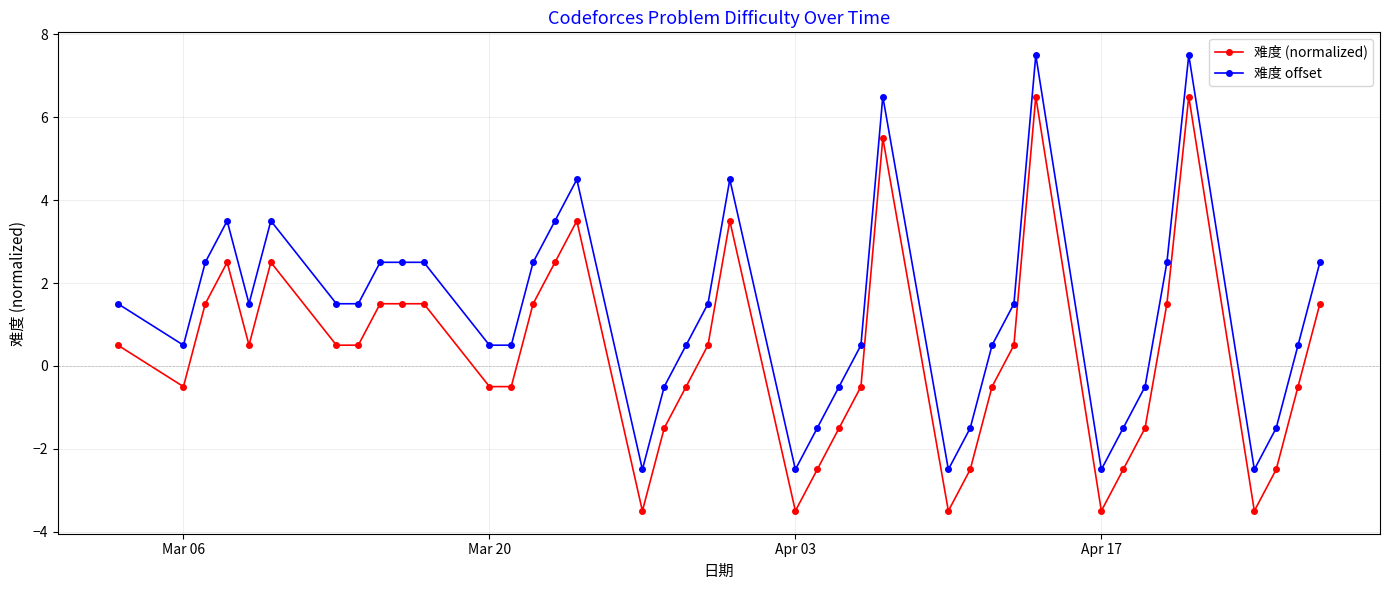

What is the average value of the 难度 (normalized) series?

0.3